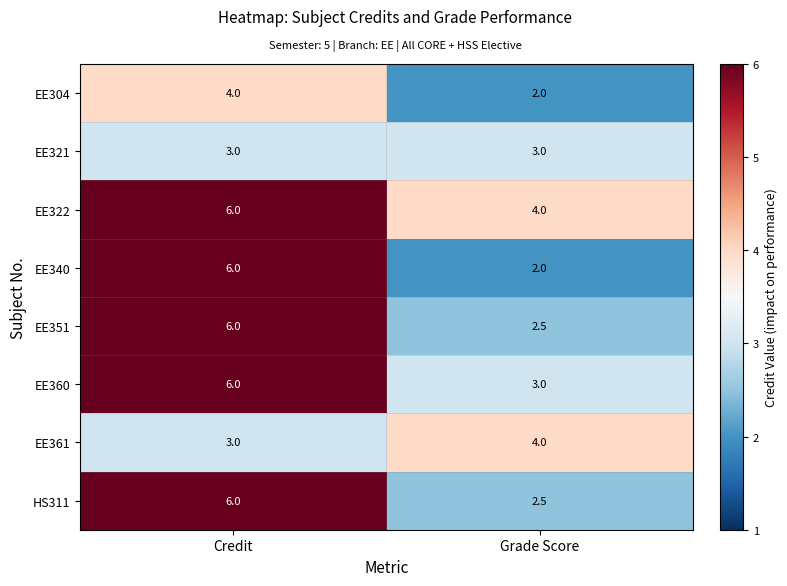

At which category is the sum across all series the highest?

Credit